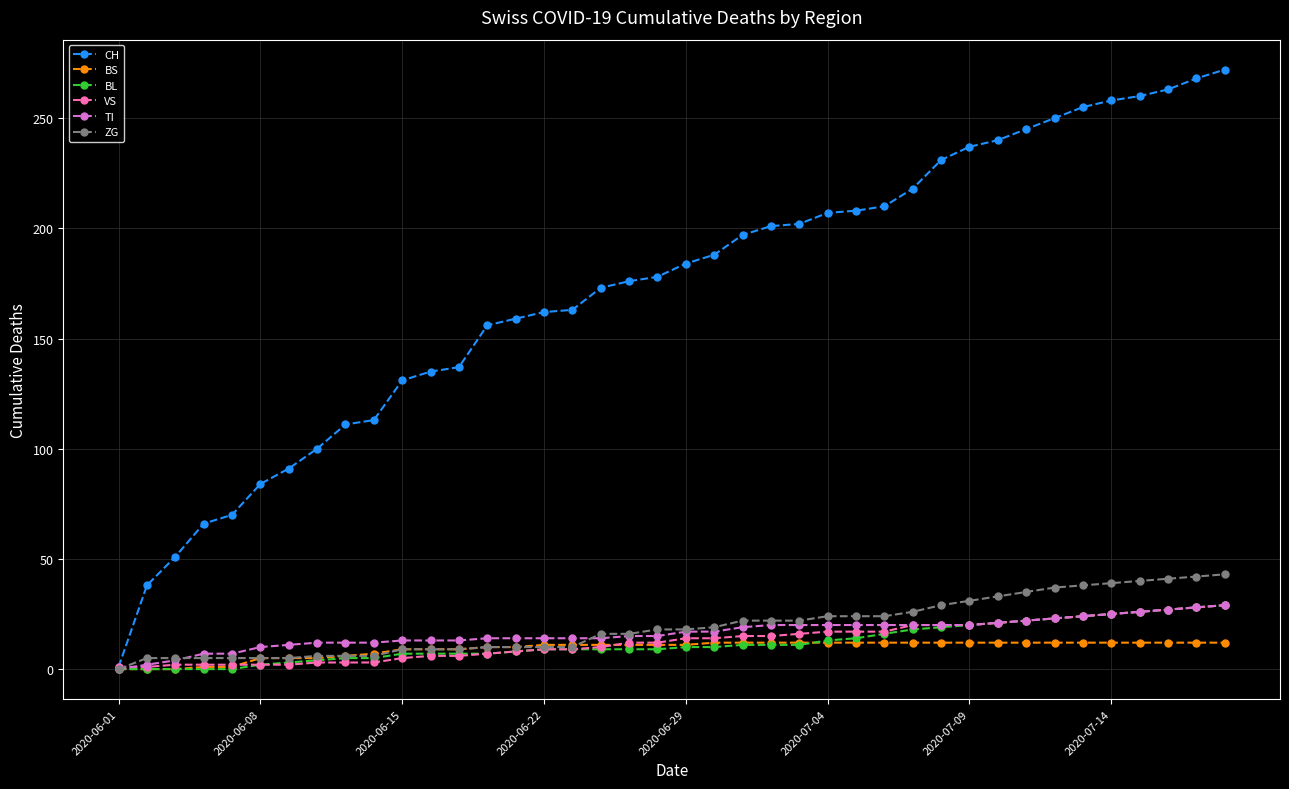

Which series has the largest range (max minus min)?

CH